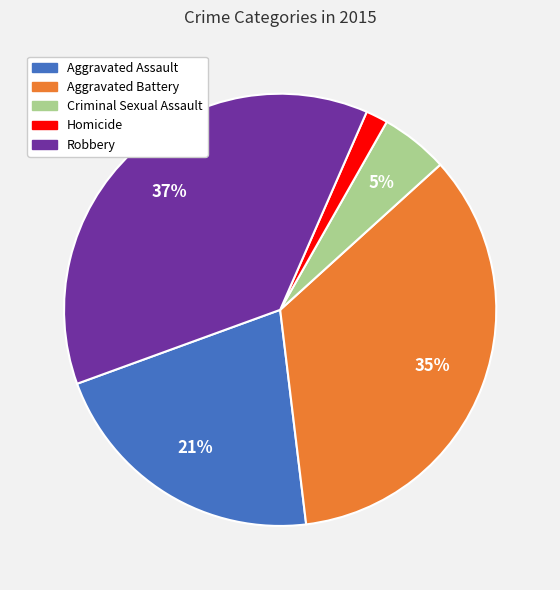

To the nearest percent, what is the difference between the largest and smallest slice percentages?

35%